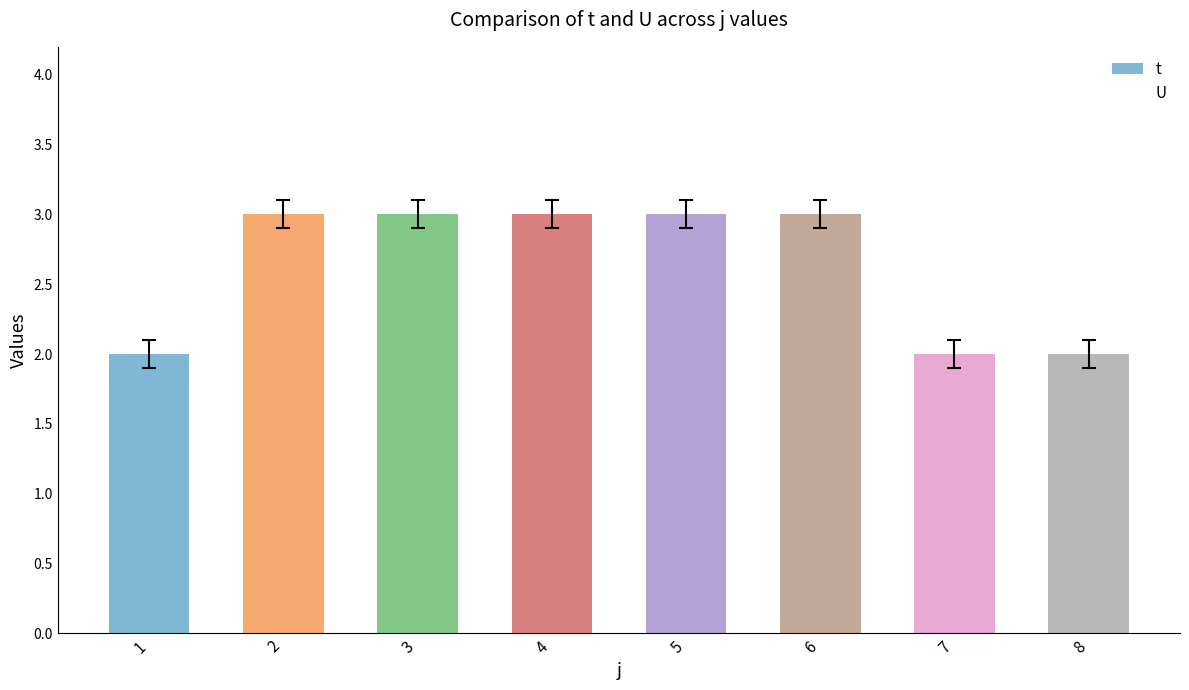

What is the sum of the values at 8 and 6?

5